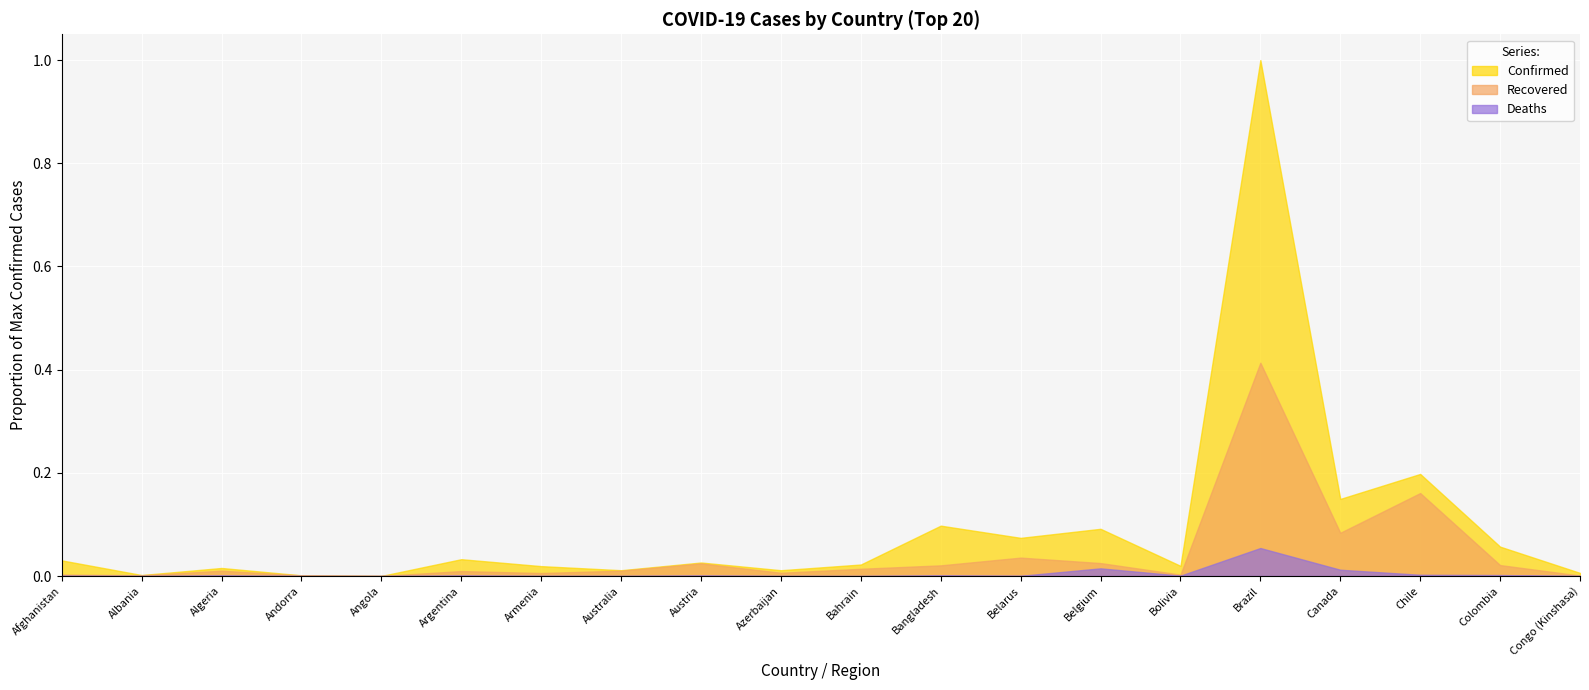

True or false: Recovered and Deaths cross at least once.

False